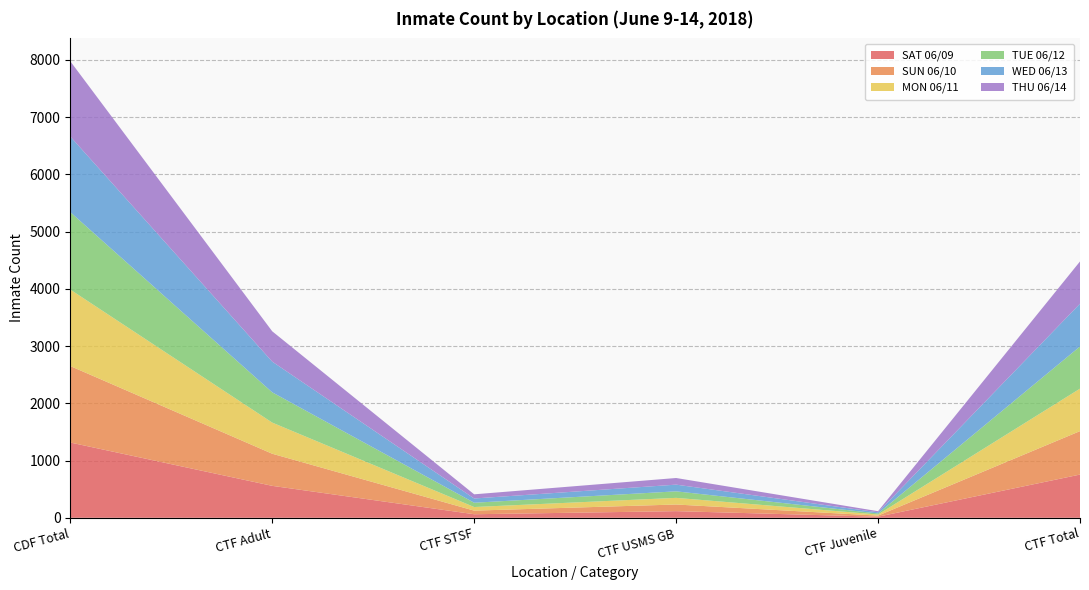

Reading right to left, what are all the values shown in this chart?

SAT 06/09: CTF Total=755	CTF Juvenile=19	CTF USMS GB=116	CTF STSF=62	CTF Adult=558	CDF Total=1315
SUN 06/10: CTF Total=759	CTF Juvenile=19	CTF USMS GB=116	CTF STSF=63	CTF Adult=561	CDF Total=1336
MON 06/11: CTF Total=742	CTF Juvenile=19	CTF USMS GB=116	CTF STSF=63	CTF Adult=544	CDF Total=1336
TUE 06/12: CTF Total=737	CTF Juvenile=19	CTF USMS GB=114	CTF STSF=75	CTF Adult=529	CDF Total=1353
WED 06/13: CTF Total=747	CTF Juvenile=20	CTF USMS GB=117	CTF STSF=74	CTF Adult=536	CDF Total=1321
THU 06/14: CTF Total=738	CTF Juvenile=19	CTF USMS GB=116	CTF STSF=73	CTF Adult=530	CDF Total=1315